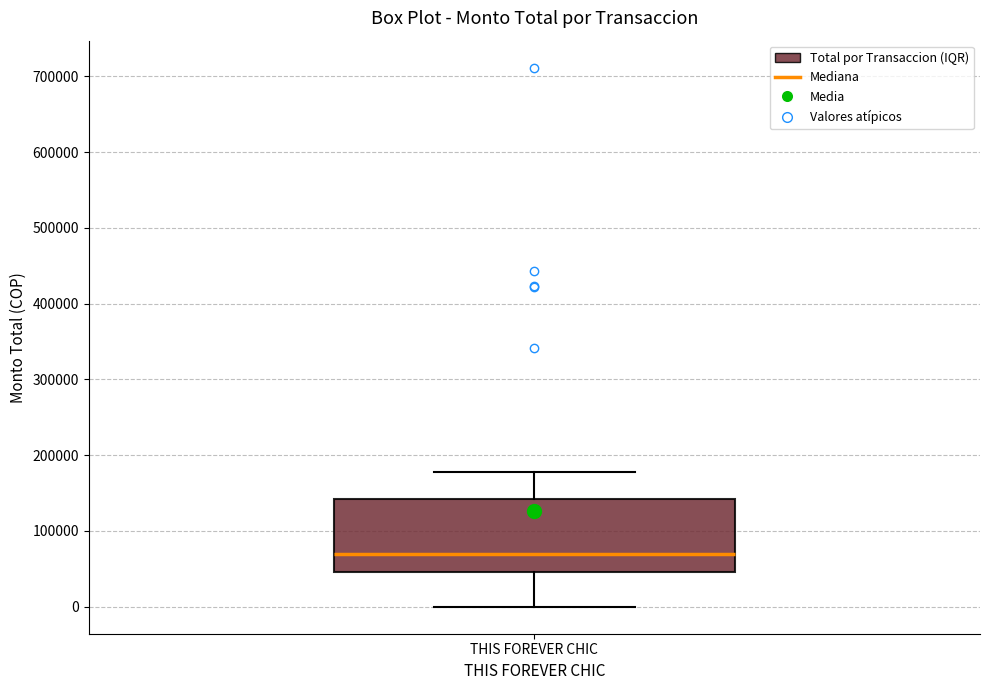

Transcribe this box plot: give where the median line is, the range the box spans, and where the two whiskers end, as read against the y-axis. The values are not printed on the chart, so give them approximately, as read against the axis.

median 70000, box 50000 to 140000, whiskers 0 to 180000